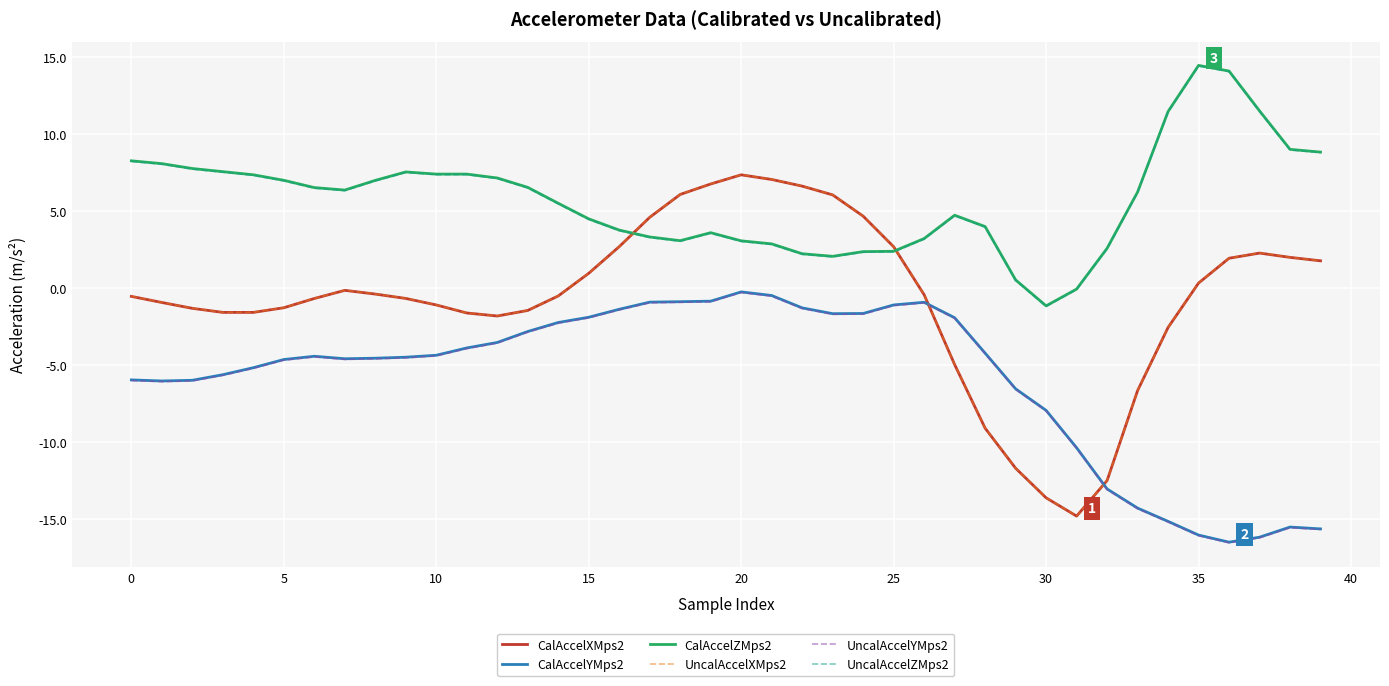

True or false: CalAccelYMps2 and UncalAccelZMps2 intersect in this chart.

False